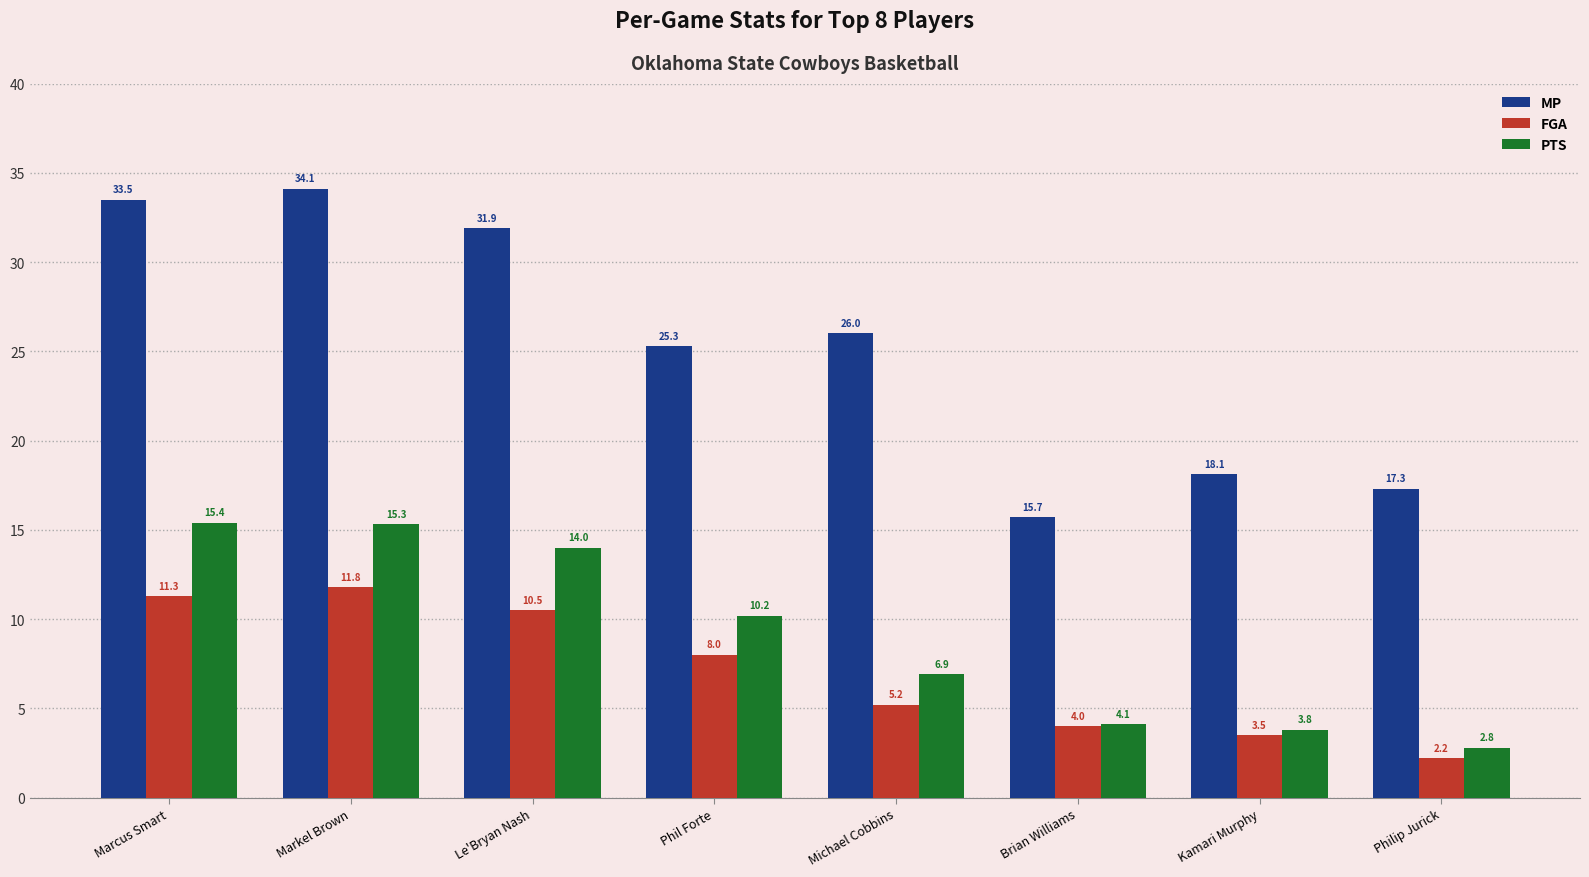

What is the total value across all series at Le'Bryan Nash?

56.4